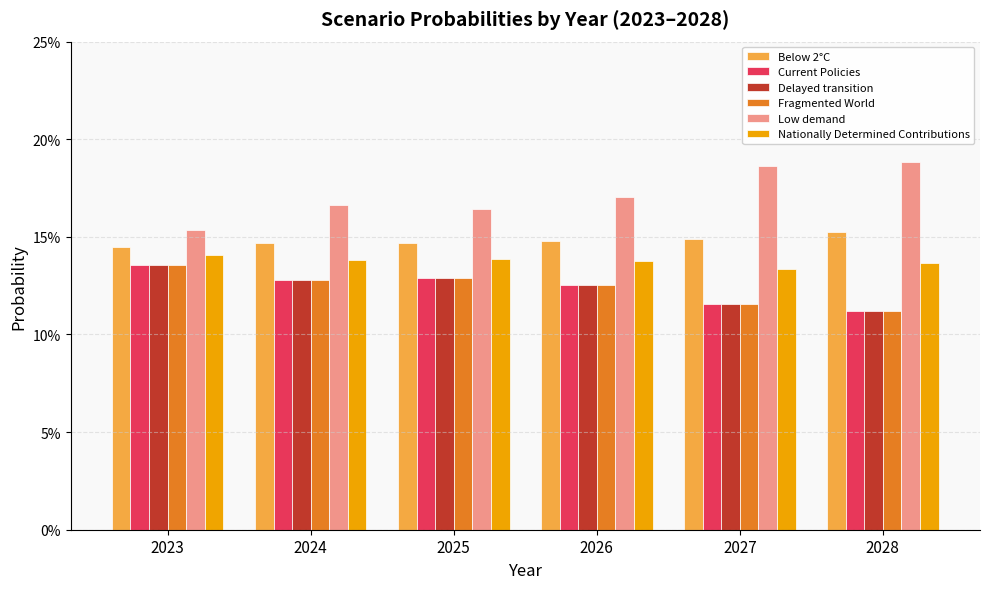

Is the value of Below 2°C at 2023 greater than the value of Low demand at 2027?

No